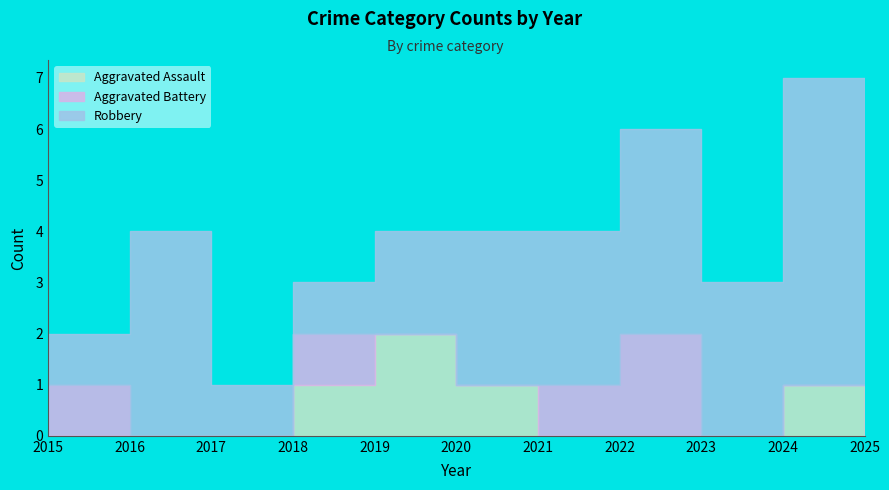

Reading right to left, list all the values displayed in this chart.

Aggravated Assault: 0	1	0	0	0	1	2	1	0	0	0
Aggravated Battery: 1	0	0	2	1	0	0	1	0	0	1
Robbery: 6	6	3	4	3	3	2	1	1	4	1